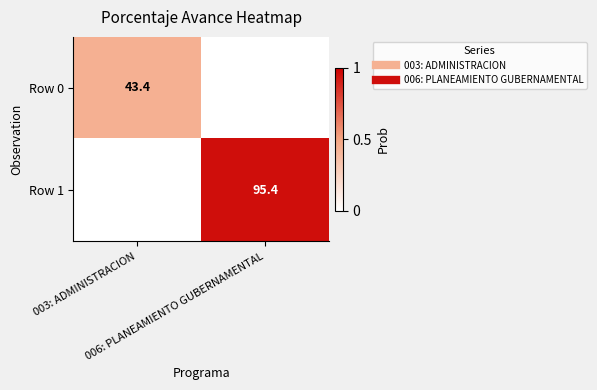

What is the average value of the Row 1 series?

47.7